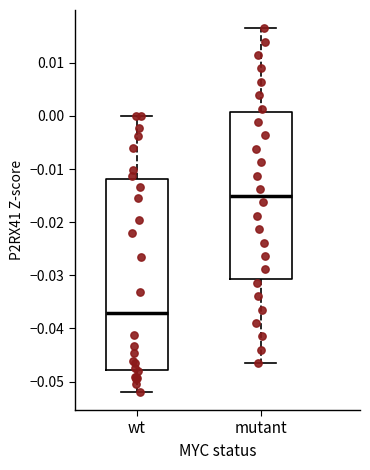

Where is the lower edge of the box for mutant on the y-axis? The values are not printed on the chart, so give them approximately, as read against the axis.

-0.031